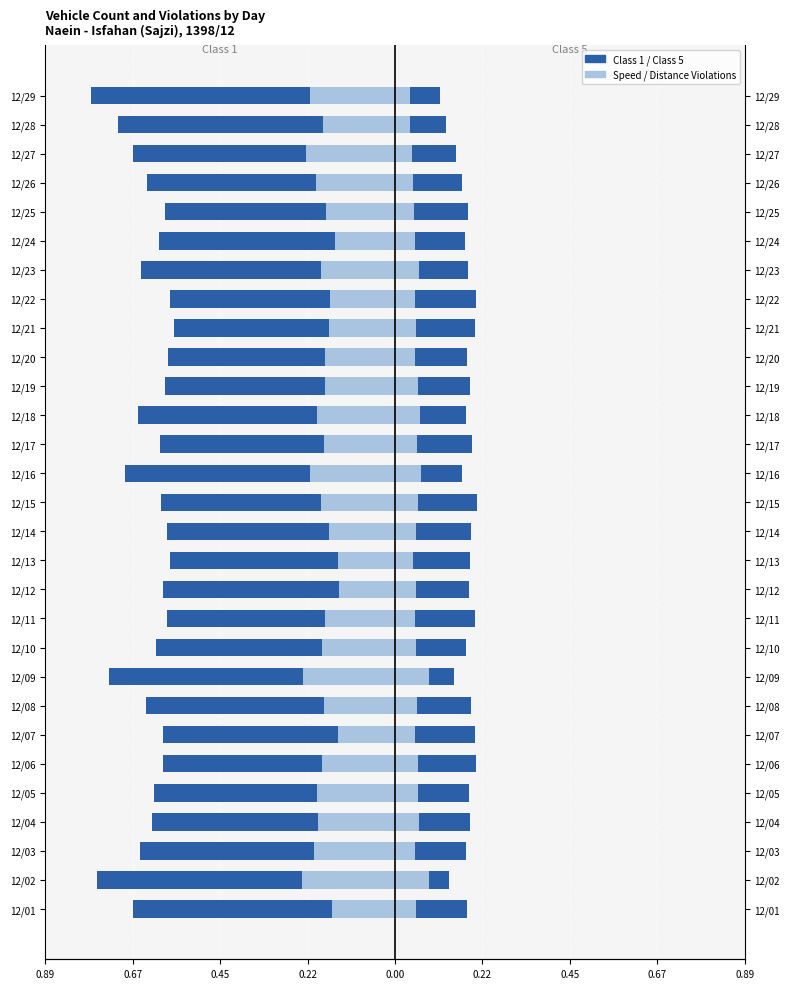

What is the sum of all تخلف سرعت (نسبت) values?

-5.4